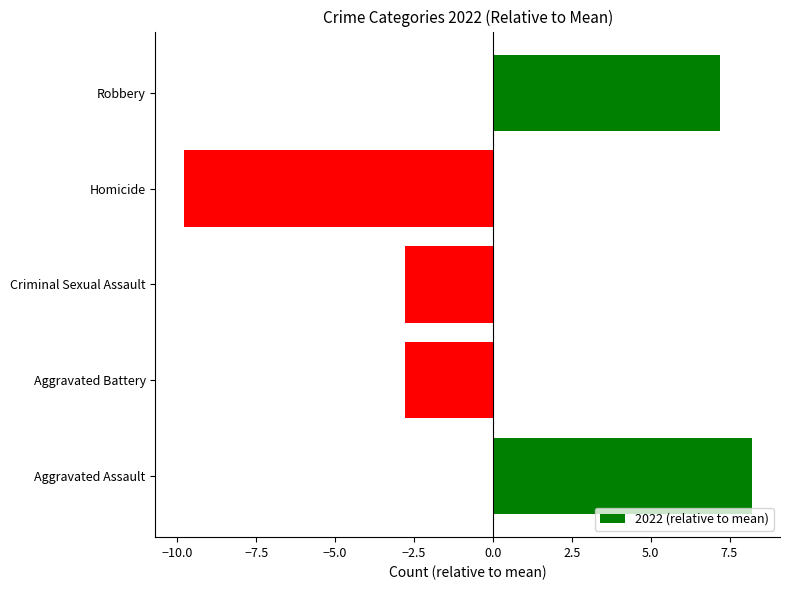

The chart shows a value of -16.2 at Homicide. True or false?

False